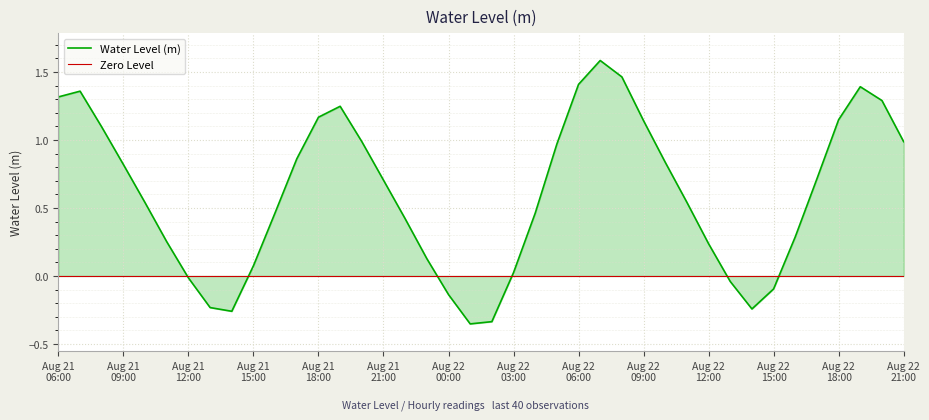

What is the highest value of the Water Level (m) series?

1.6